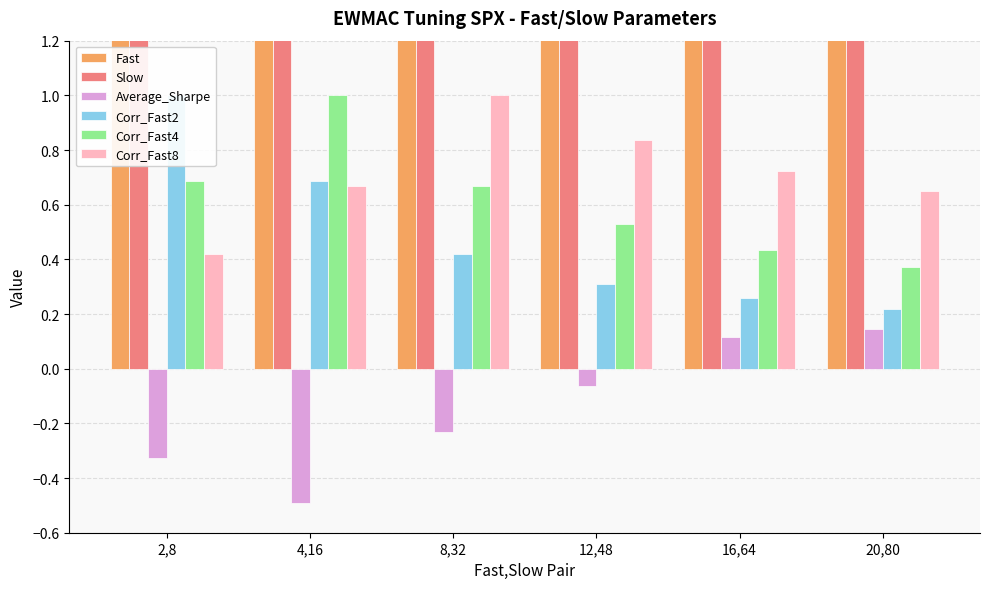

Between 2,8 and 16,64, which series saw the biggest shift?

Slow